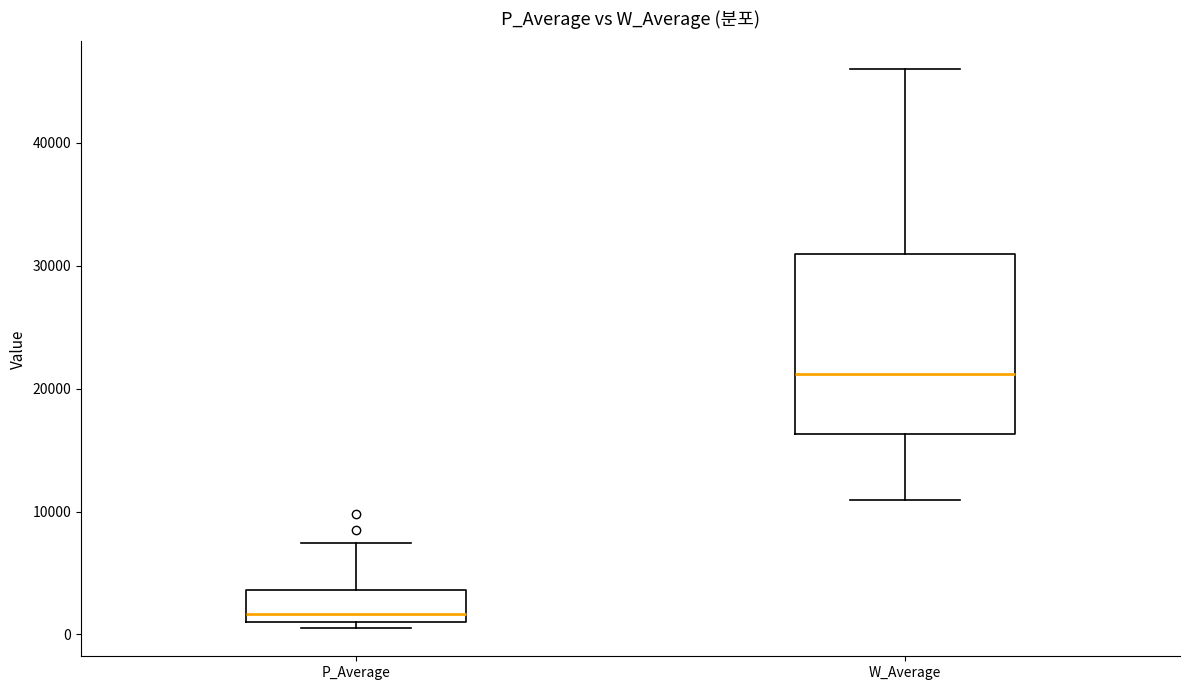

Which box is the tallest, from its lower edge to its upper edge?

W_Average